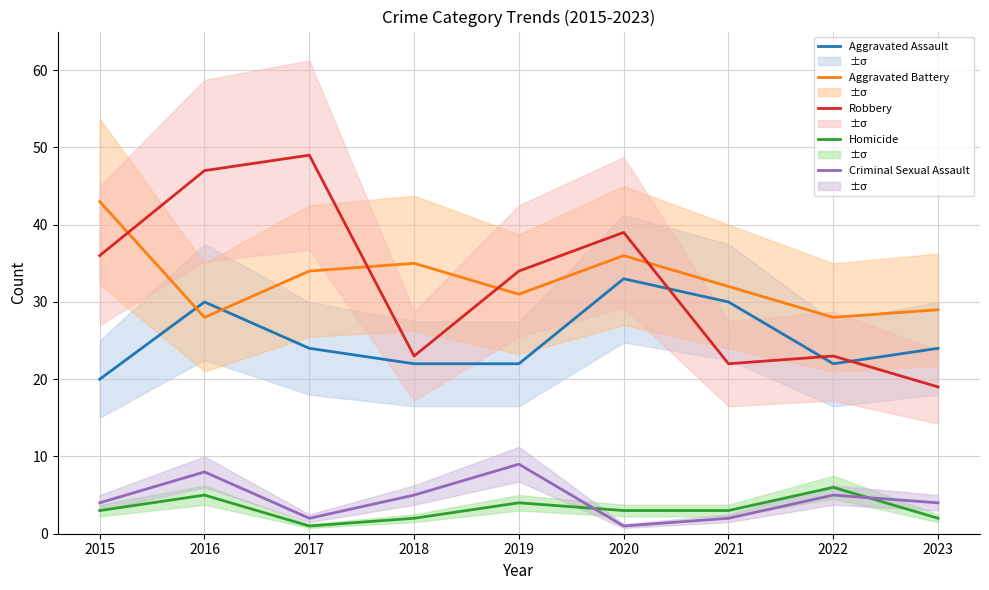

What is the difference between the maximum and minimum values in the Aggravated Battery series?

15